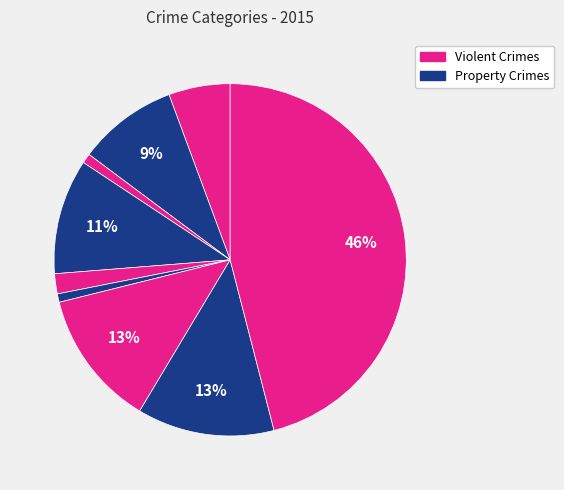

Is there a majority slice in this chart?

No